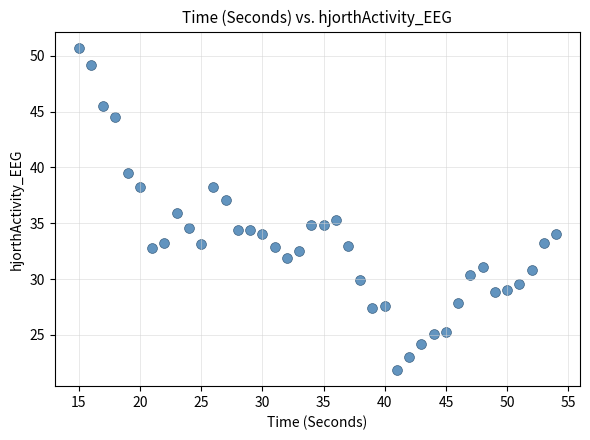

What is the range of X values (max minus min)?

39.0